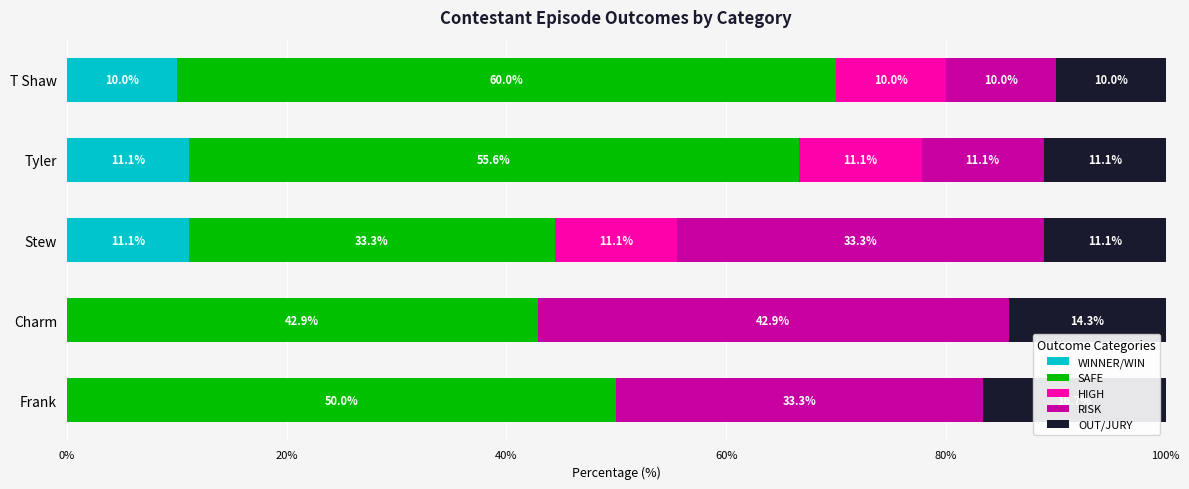

Is it true that WINNER/WIN equals 3.5 at T Shaw?

False